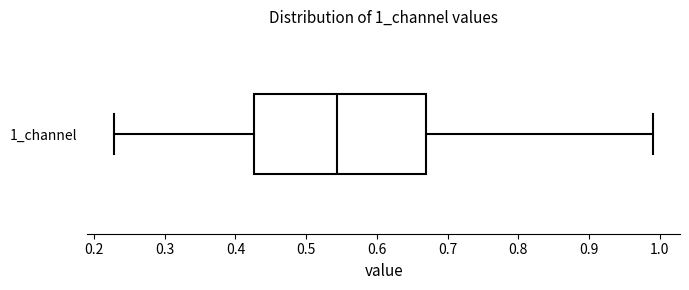

Transcribe this box plot: give where the median line is, the range the box spans, and where the two whiskers end, as read against the x-axis. The values are not printed on the chart, so give them approximately, as read against the axis.

median 0.54, box 0.43 to 0.67, whiskers 0.23 to 0.99